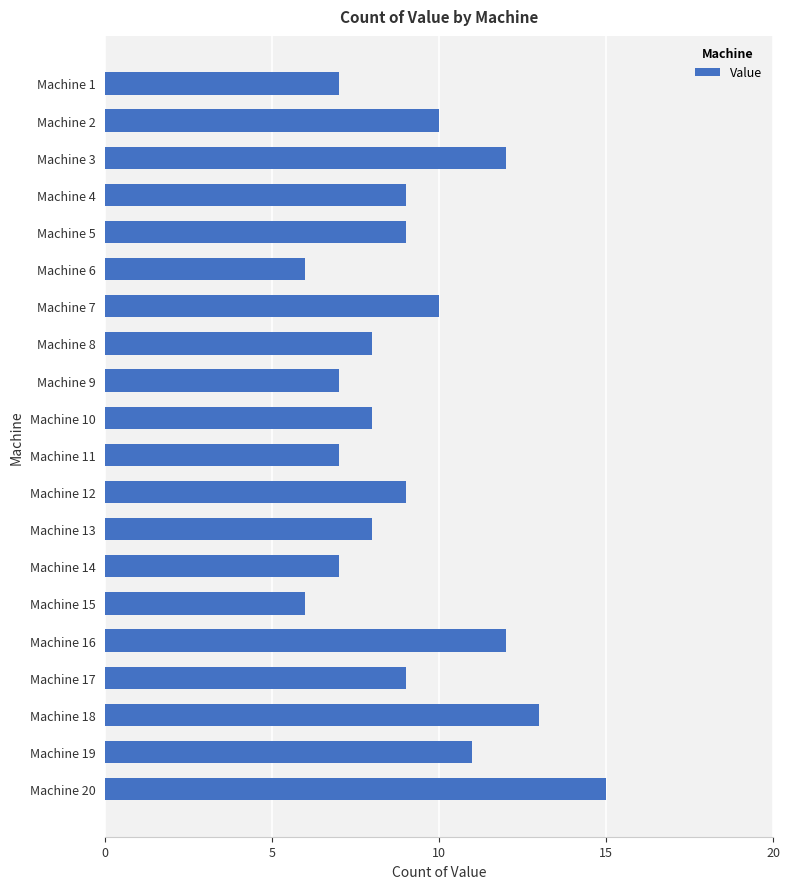

Approximately how many times larger is the value at Machine 2 compared to Machine 20?

0.7